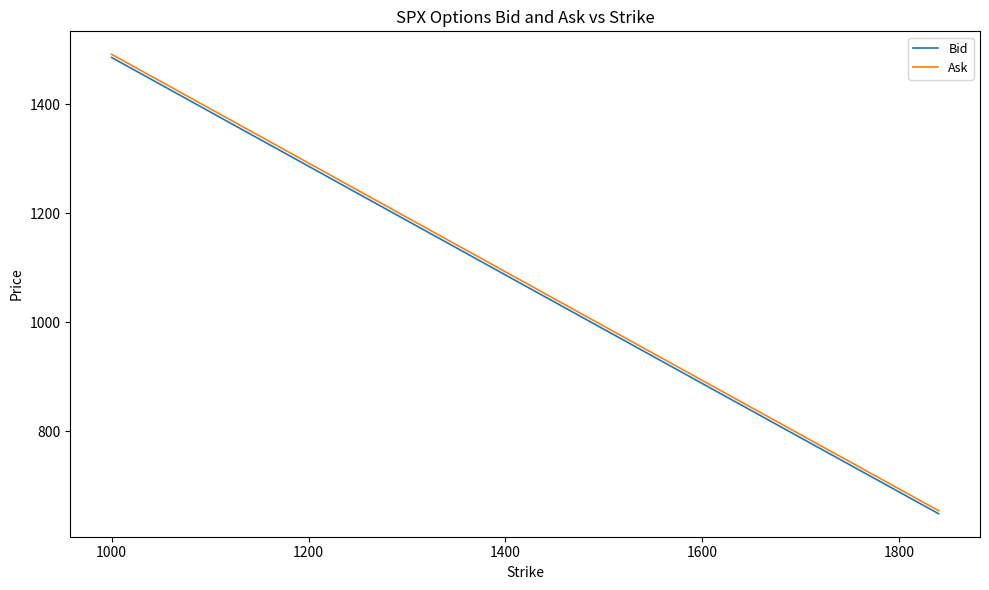

Which series has the widest spread of values?

Ask